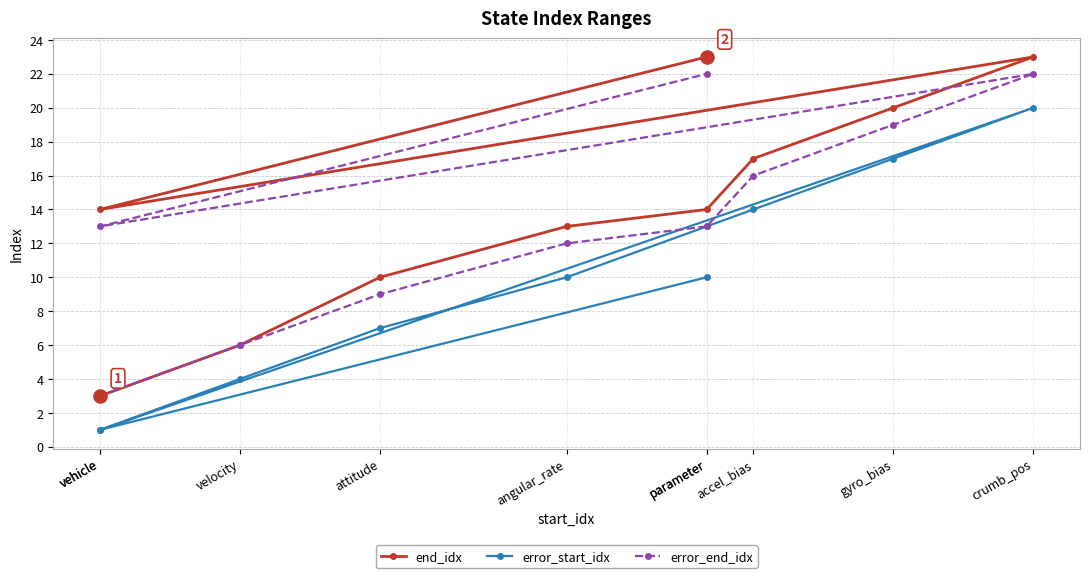

Which series reaches the minimum Y coordinate?

error_start_idx